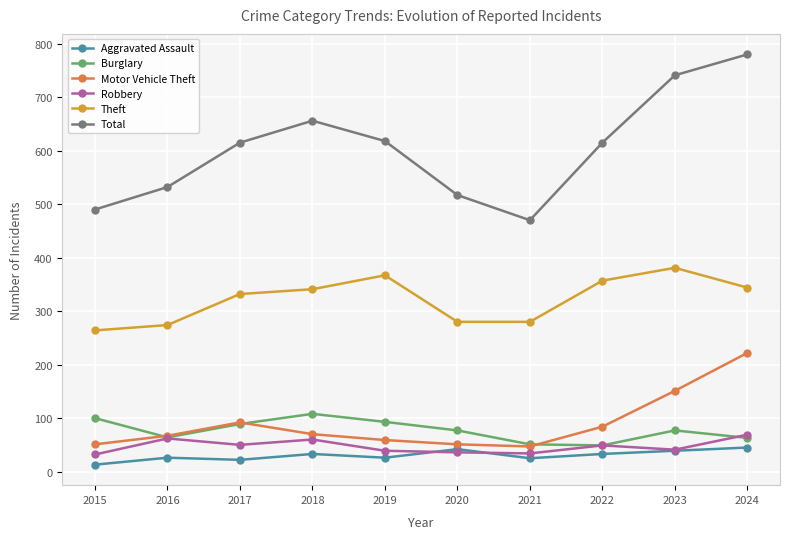

What is the minimum value shown in the chart?

13